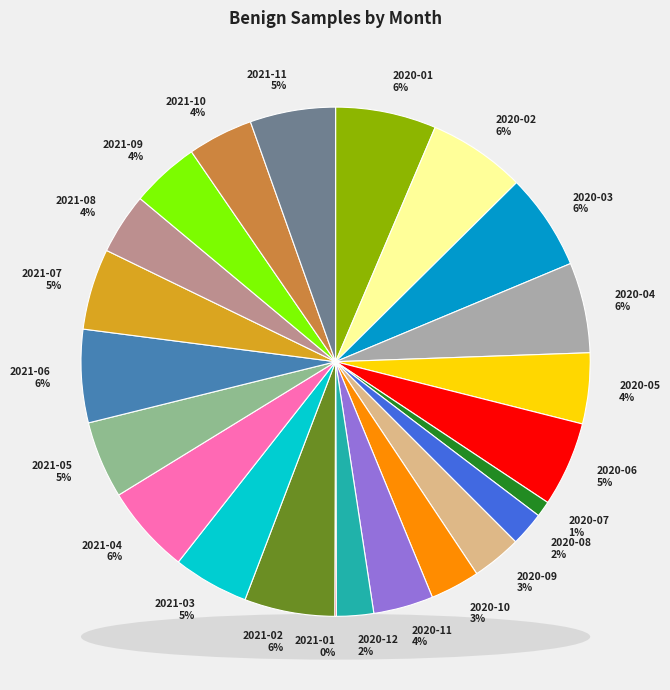

Does 2020-07 account for over 50% of the chart?

No